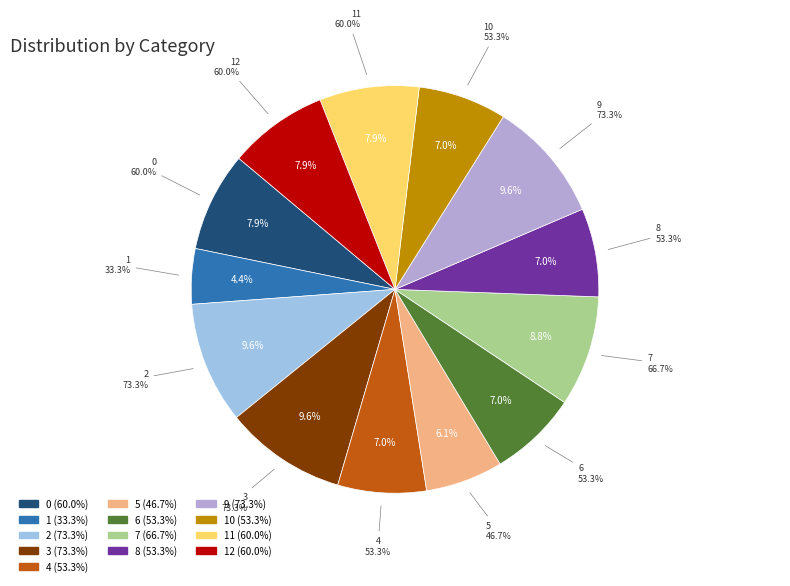

Count the number of slices in the pie.

13